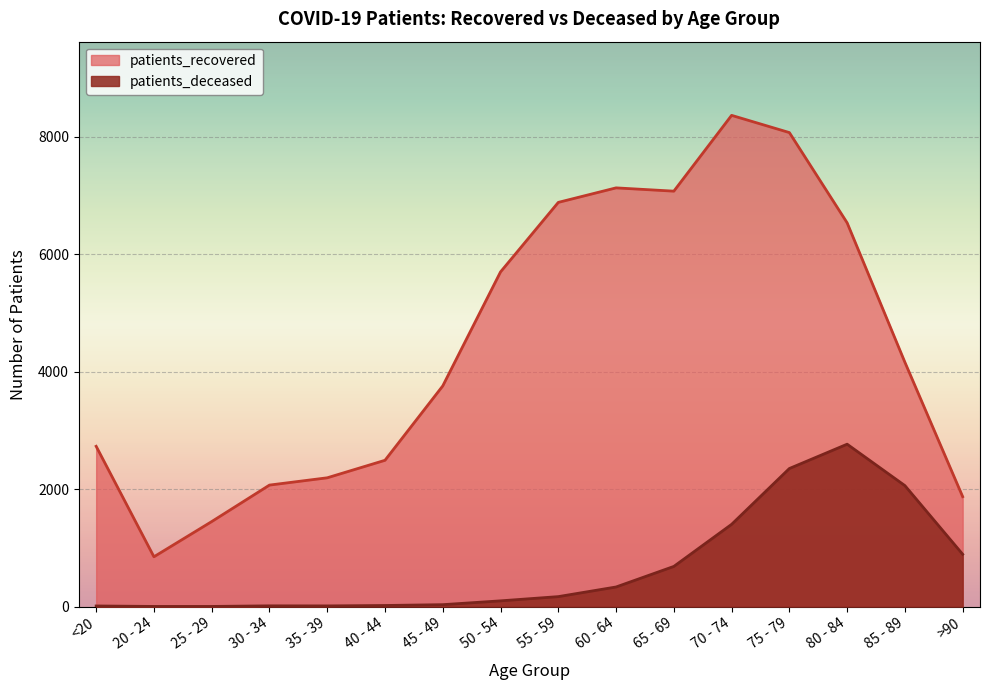

What is the value of the patients_recovered point at the 6th from the left?

2490